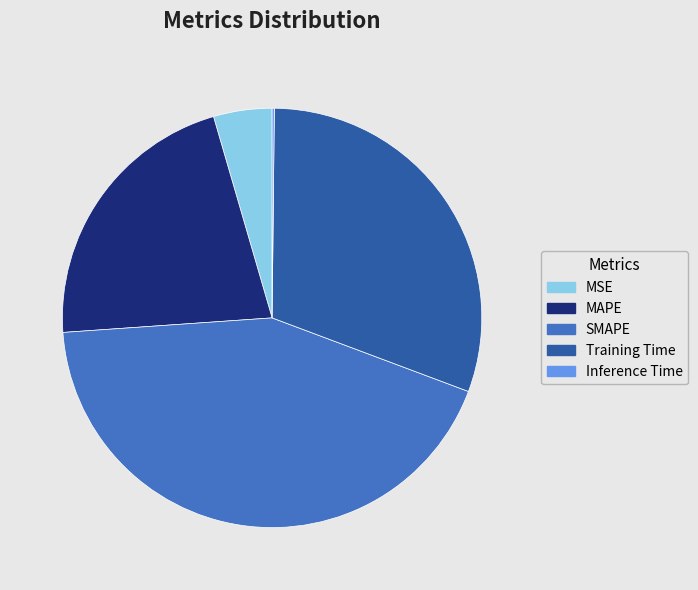

Combined, do Training Time and MSE account for over 50%?

No